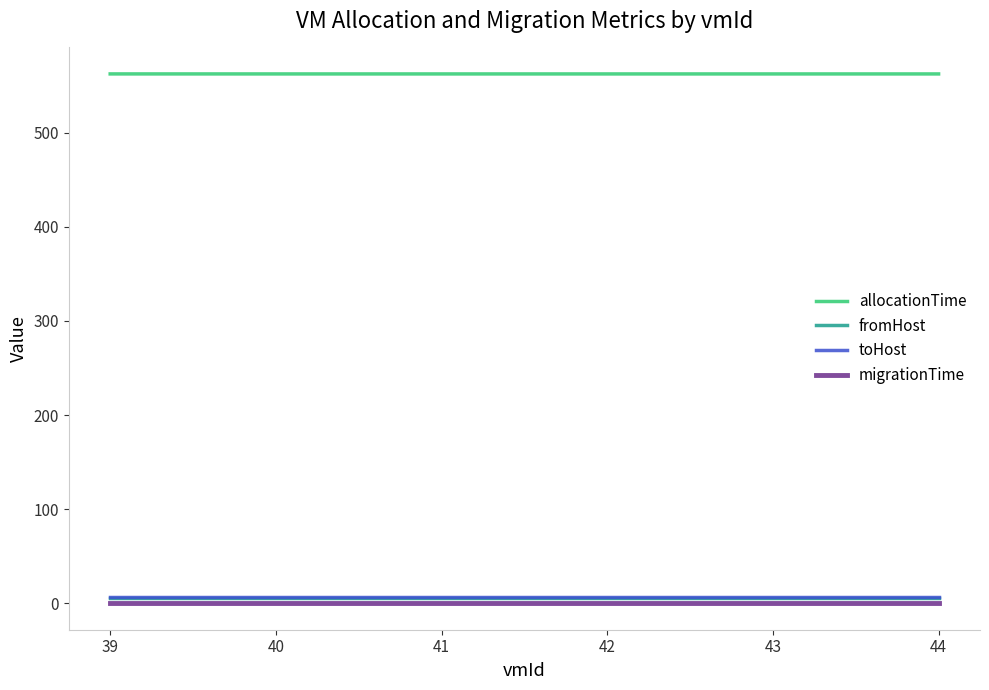

How many lines are shown in the chart?

4